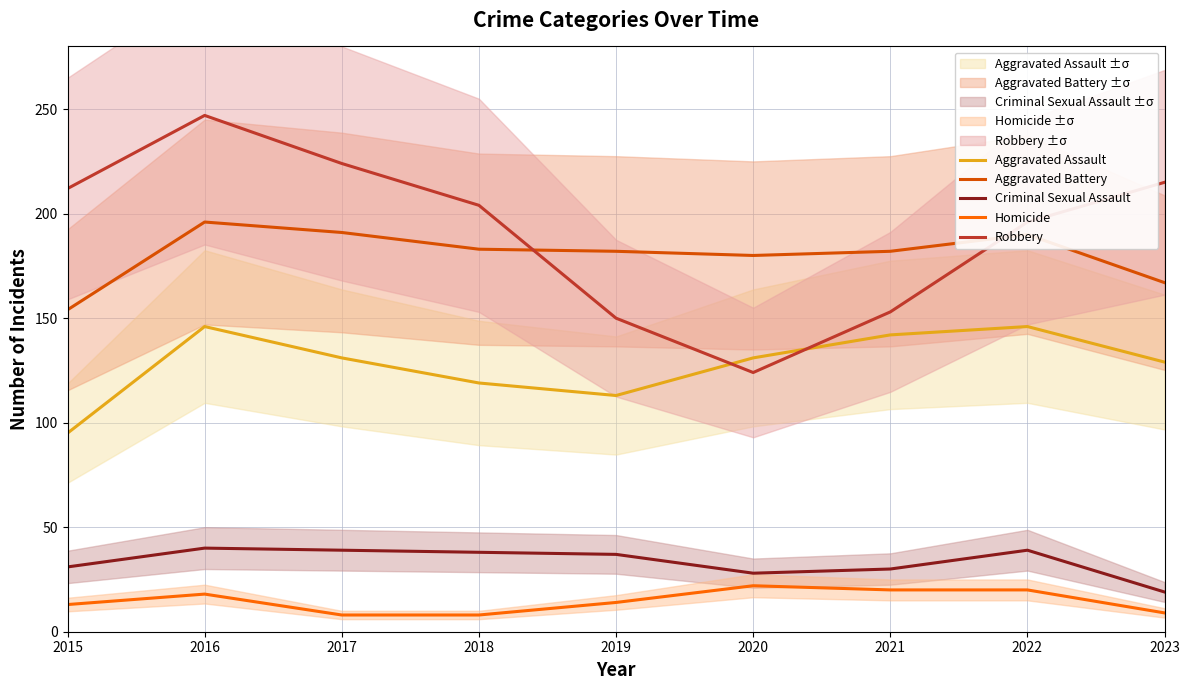

What is the value of the Aggravated Assault point at the 5th from the left?

113